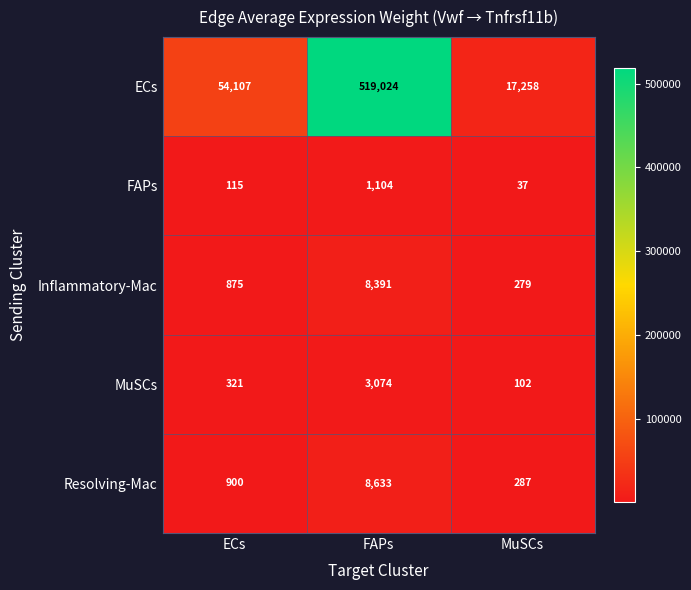

What is the difference between the highest and lowest values at MuSCs?

17221